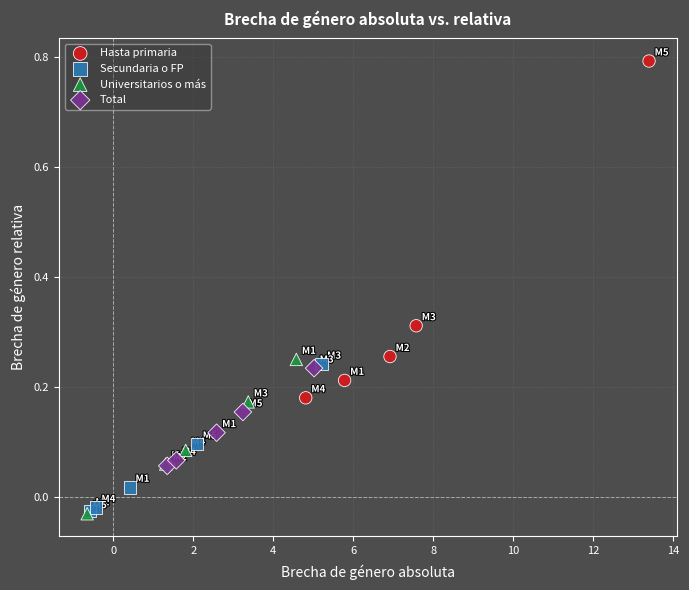

Which series has the widest spread of Y values?

Hasta primaria